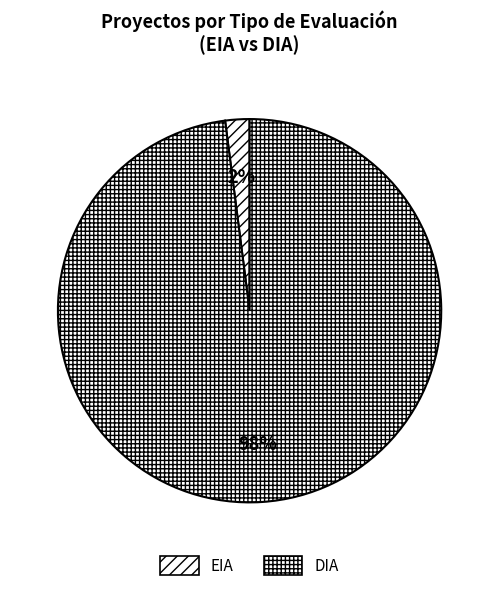

Is EIA the majority of the pie?

No